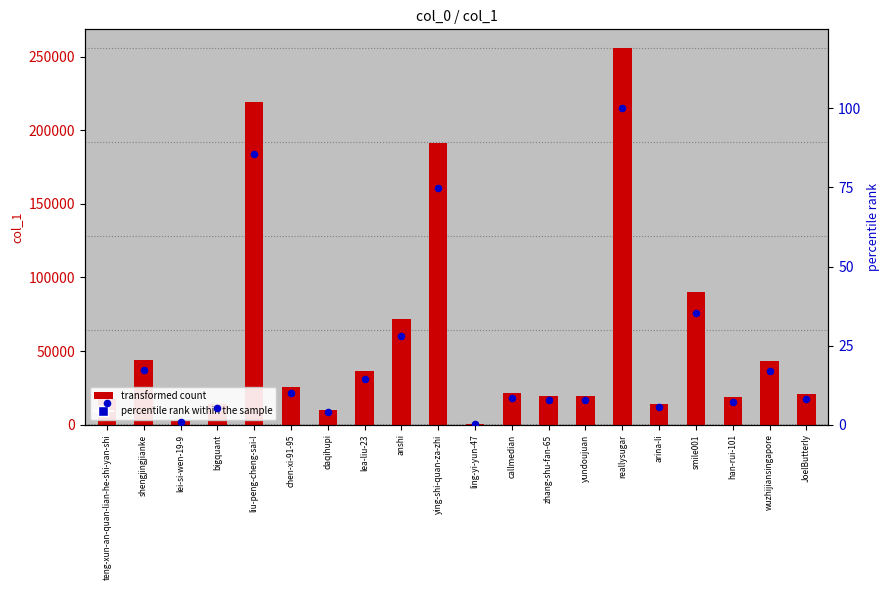

Which series has the largest total across all categories?

col_1